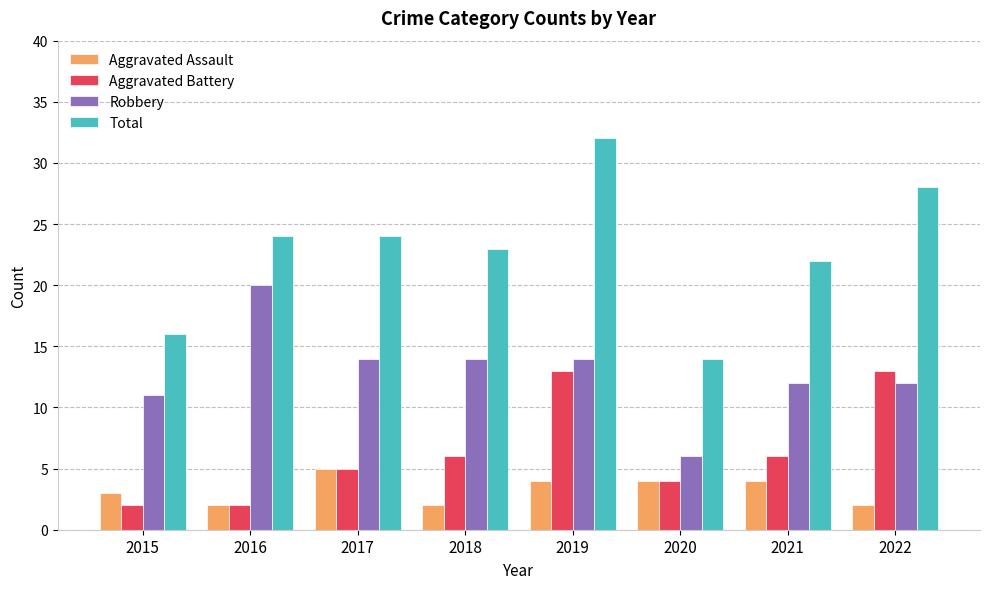

What is the difference between the second highest and minimum values in the Aggravated Assault series?

2